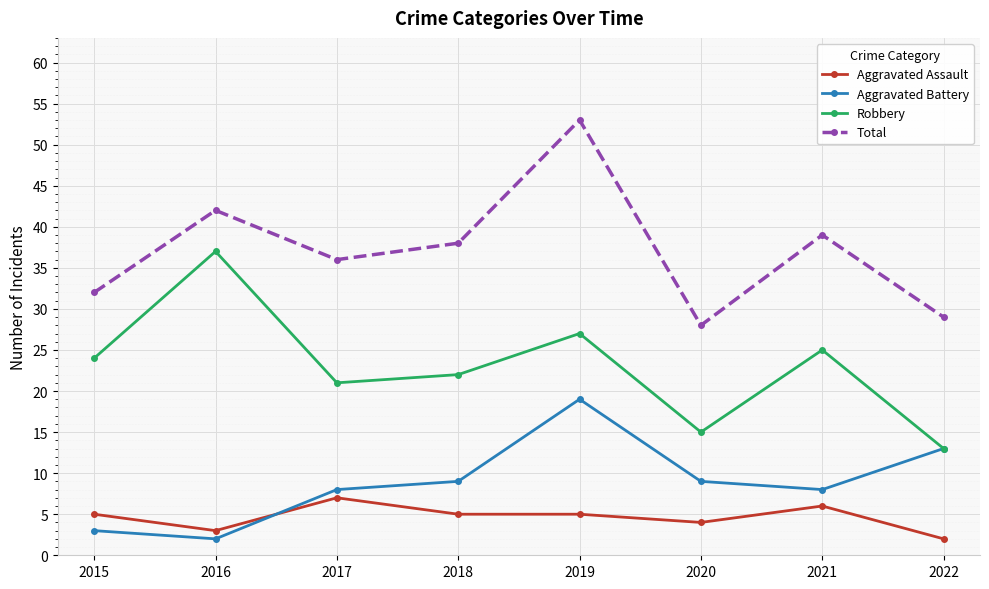

At which category does the chart reach its peak across all series?

2019